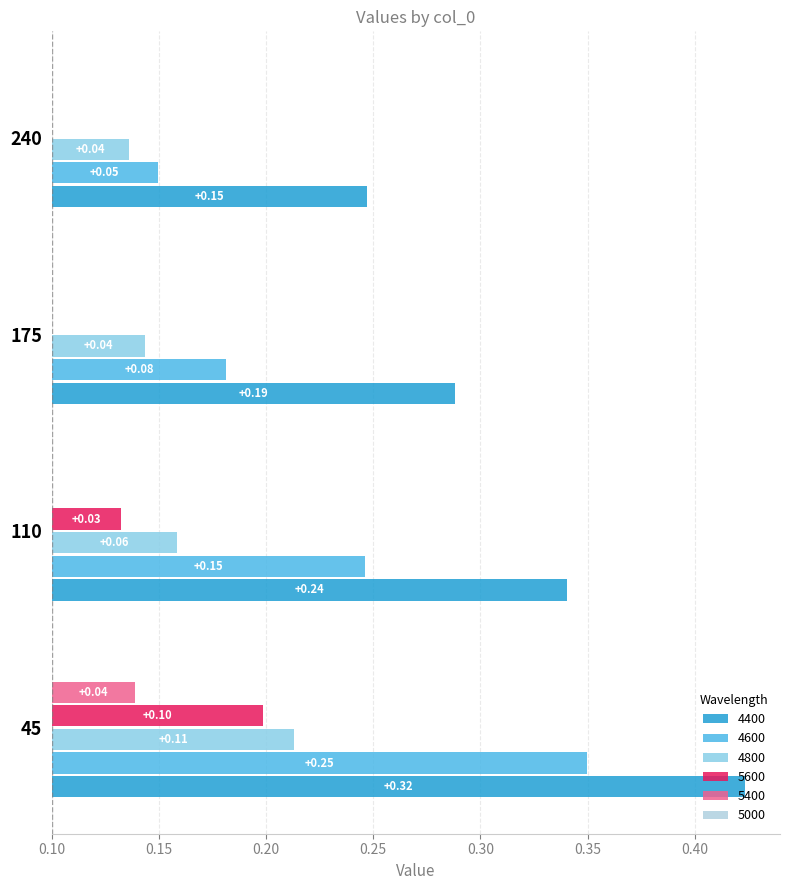

Reading left to right, list all the values displayed in this chart.

4400: 45=0.3	110=0.2	175=0.2	240=0.1
4600: 45=0.2	110=0.1	175=0.1	240=0.0
4800: 45=0.1	110=0.1	175=0.0	240=0.0
5600: 45=0.1	110=0.0	175=0.0	240=0.0
5400: 45=0.0	110=0.0	175=0.0	240=0.0